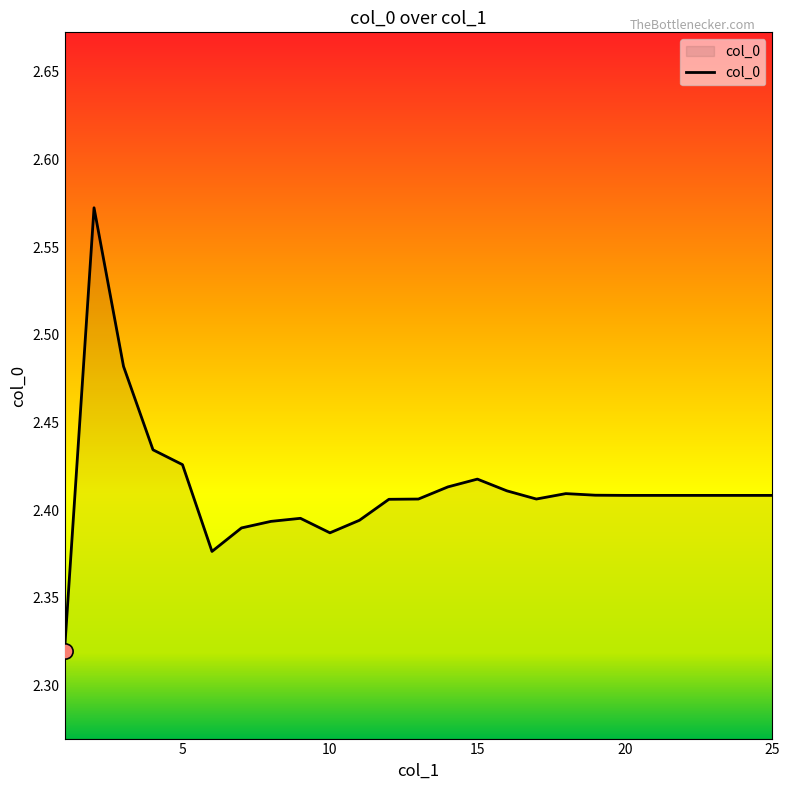

What is the difference between the maximum and minimum values?

0.3